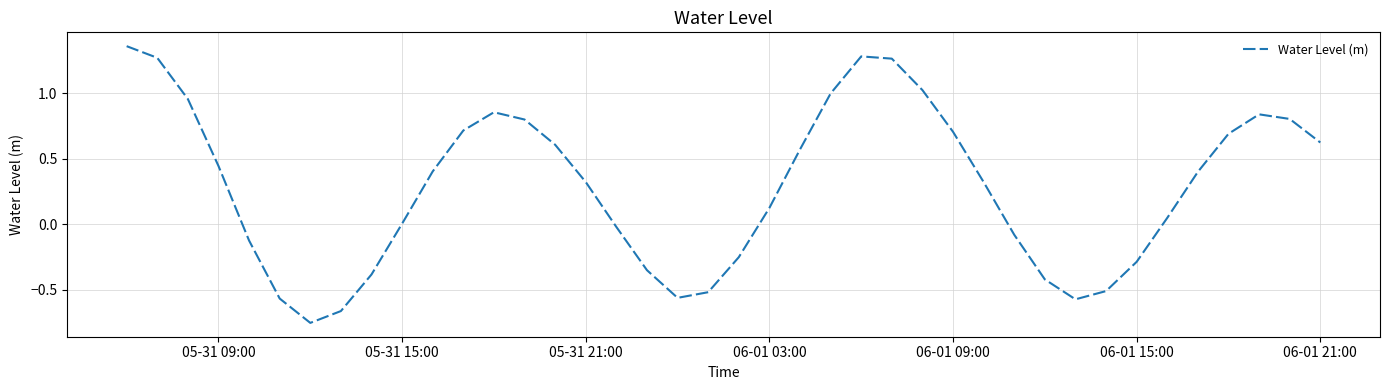

Reading left to right, list all the values displayed in this chart.

1.4	1.3	1.0	0.4	-0.1	-0.6	-0.8	-0.7	-0.4	0.0	0.4	0.7	0.9	0.8	0.6	0.3	-0.0	-0.3	-0.6	-0.5	-0.3	0.1	0.6	1.0	1.3	1.3	1.0	0.7	0.3	-0.1	-0.4	-0.6	-0.5	-0.3	0.1	0.4	0.7	0.8	0.8	0.6